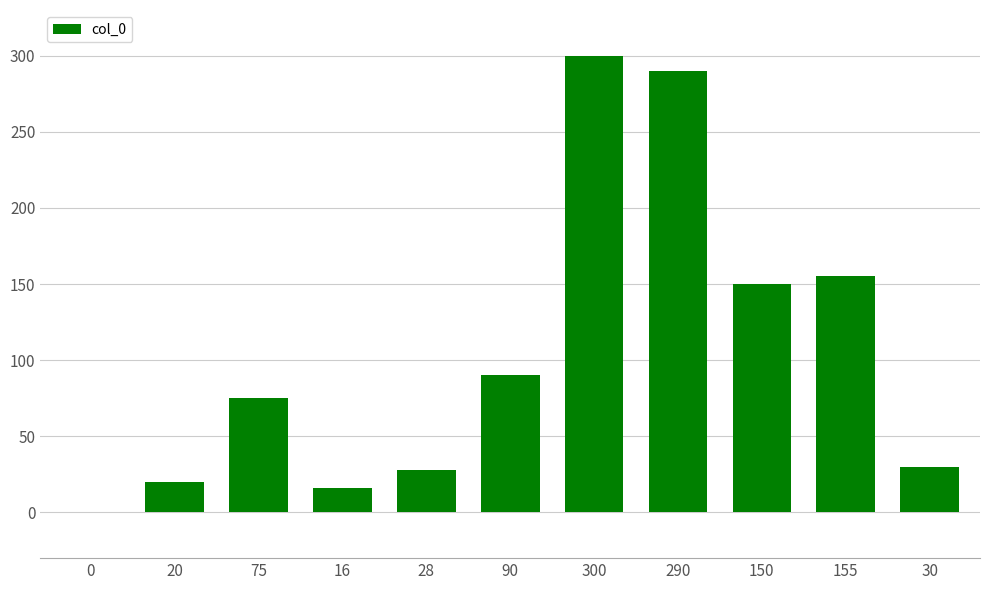

Reading right to left, list all the values displayed in this chart.

30	155	150	290	300	90	28	16	75	20	0